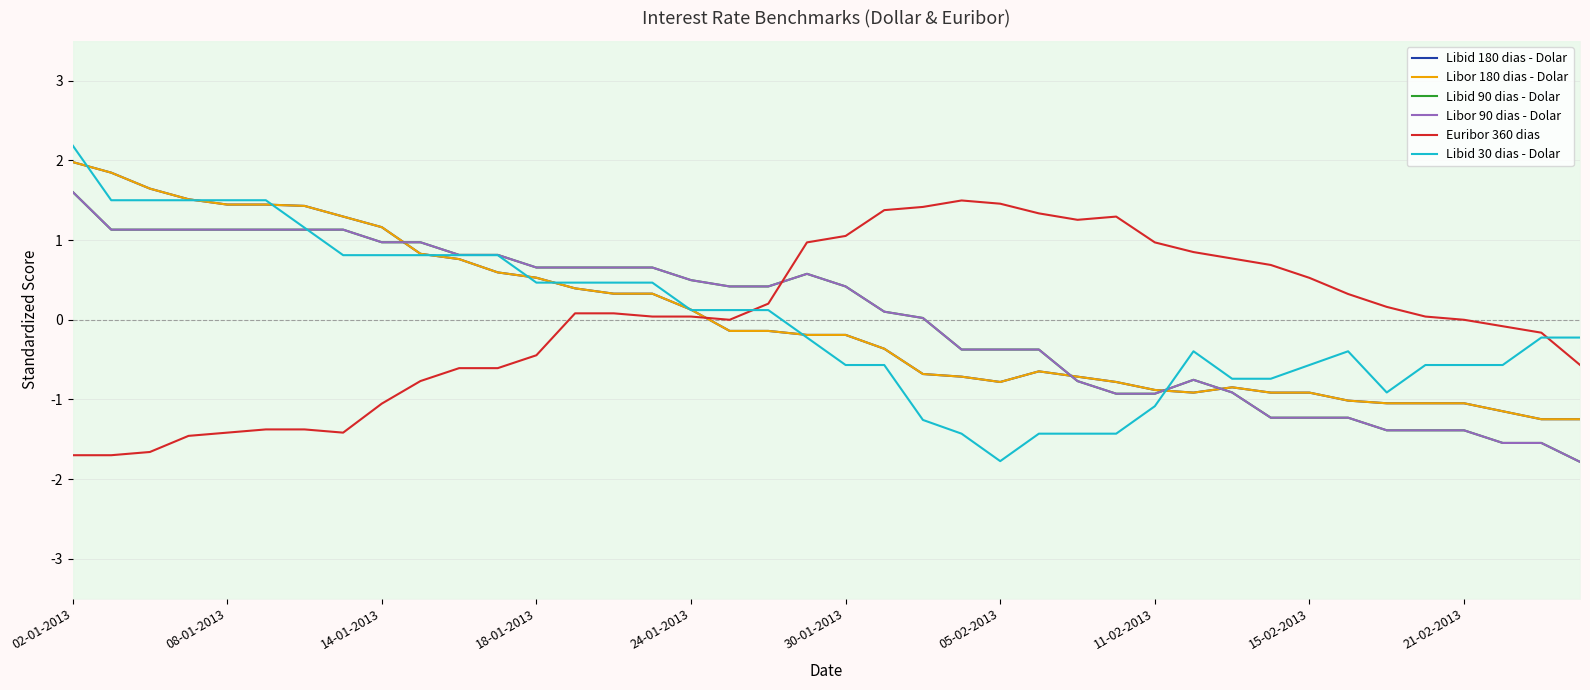

List the labels in order of Libid 90 dias - Dolar value, smallest first.

39, 37, 38, 34, 35, 36, 31, 32, 33, 27, 28, 30, 26, 29, 23, 24, 25, 22, 21, 17, 18, 20, 16, 19, 12, 13, 14, 15, 10, 11, 15-02-2013, 21-02-2013, 08-01-2013, 14-01-2013, 18-01-2013, 24-01-2013, 30-01-2013, 05-02-2013, 11-02-2013, 02-01-2013